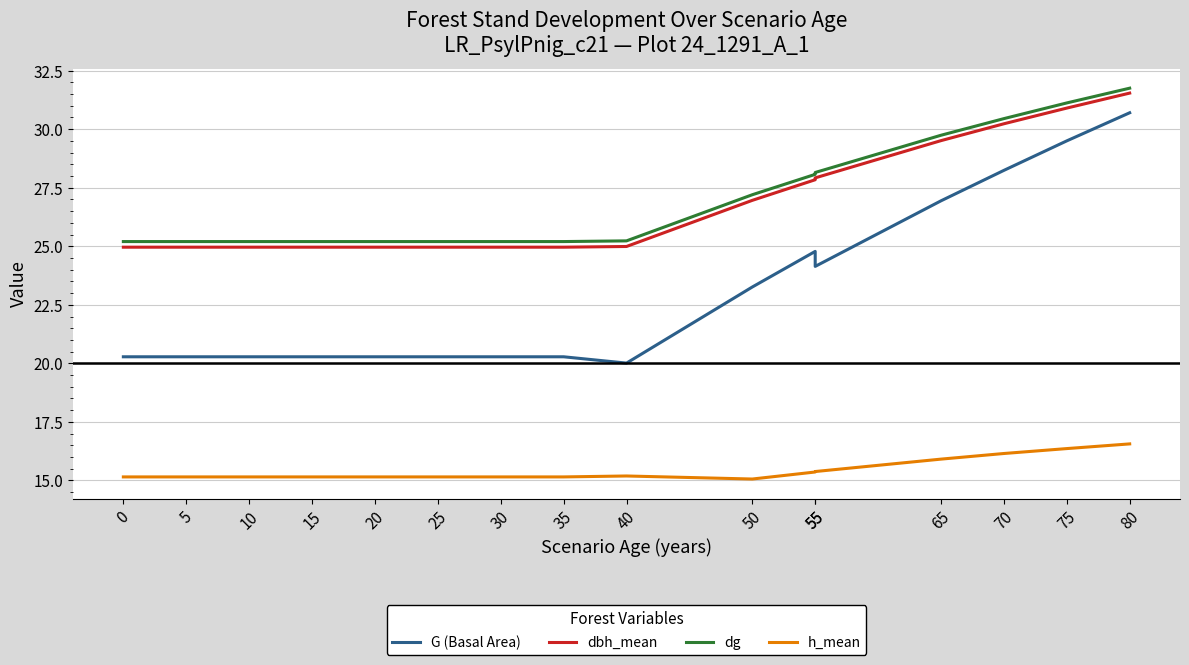

Is the value of h_mean at 0 greater than the value of dg at 40?

No